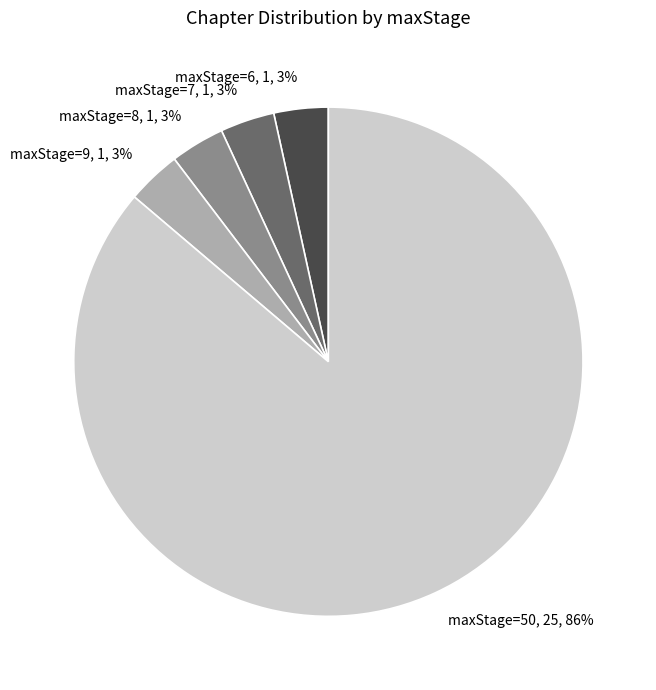

The maxStage=6, 1, 3% slice represents 11% of the pie. True or false?

False